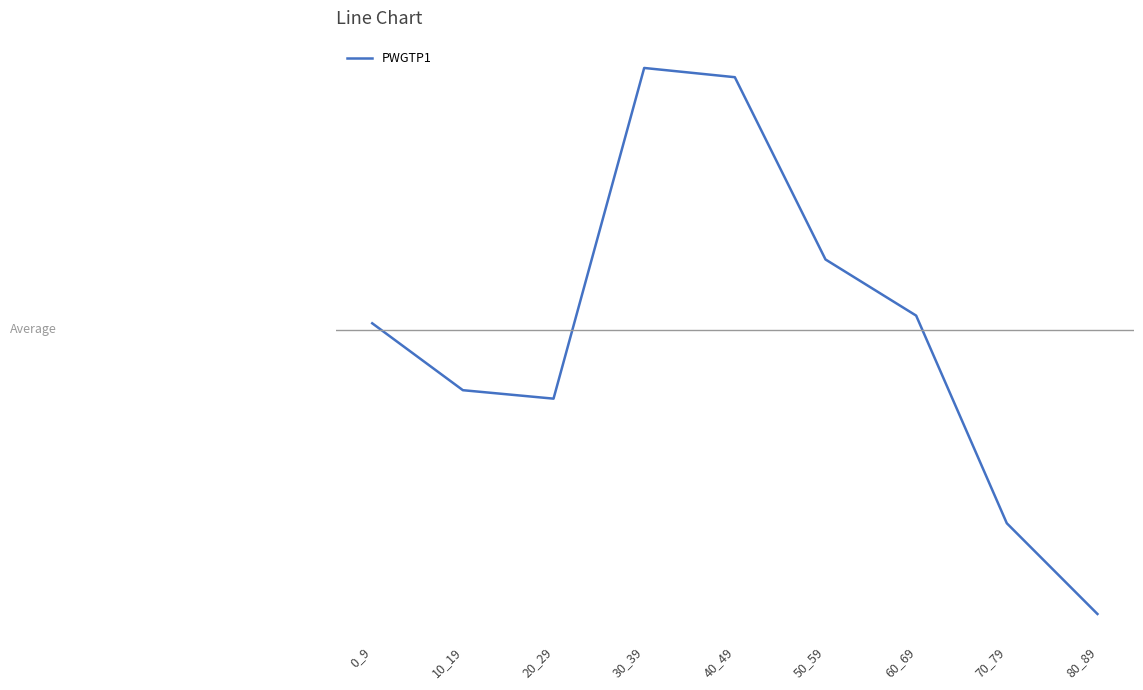

At which label is the value closest to 398?

0_9